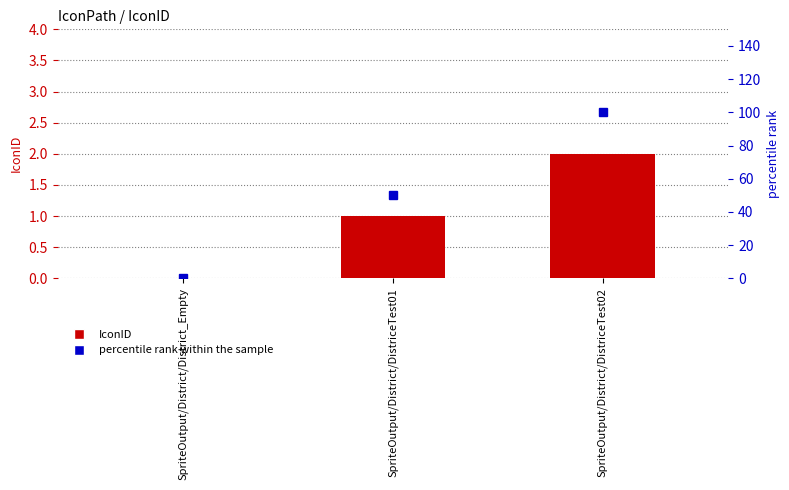

At which label does IconID first exceed 1?

SpriteOutput/District/DistriceTest02